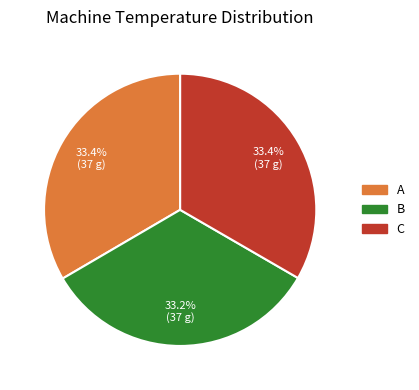

What is the ratio of the value at C to the value at B?

1.0